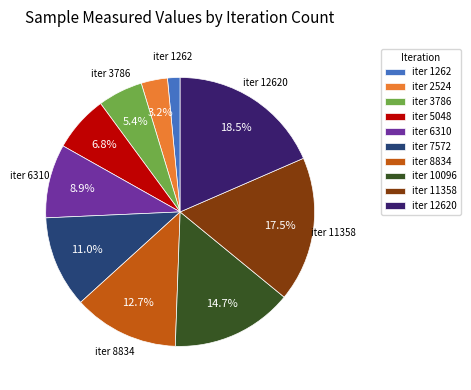

Rank the categories by value from highest to lowest.

iter 12620, iter 11358, iter 10096, iter 8834, iter 7572, iter 6310, iter 5048, iter 3786, iter 2524, iter 1262